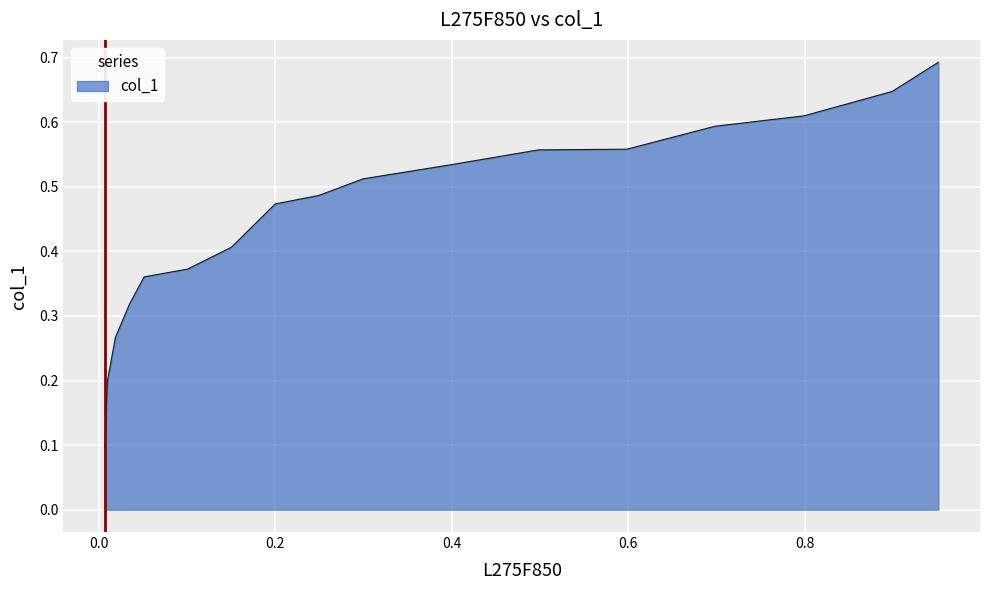

What is the maximum value shown in the chart?

0.7